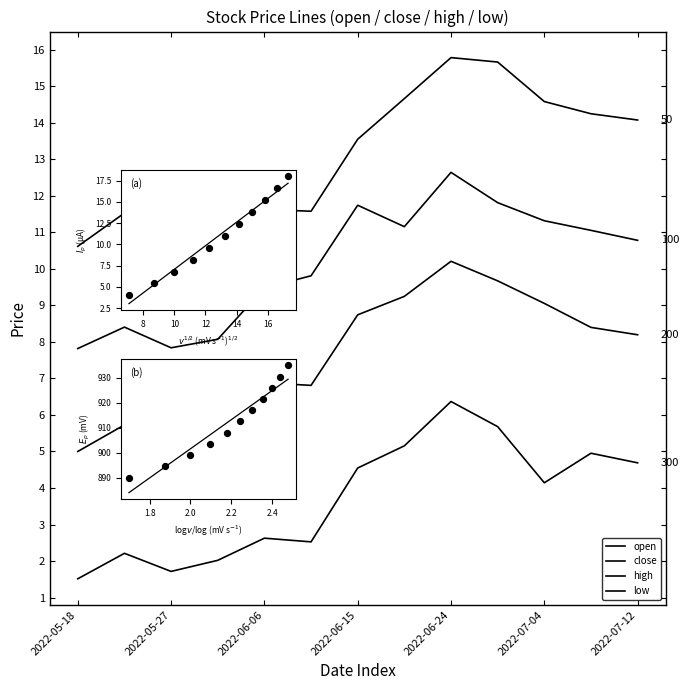

Which series has the largest Y range (max minus min)?

high